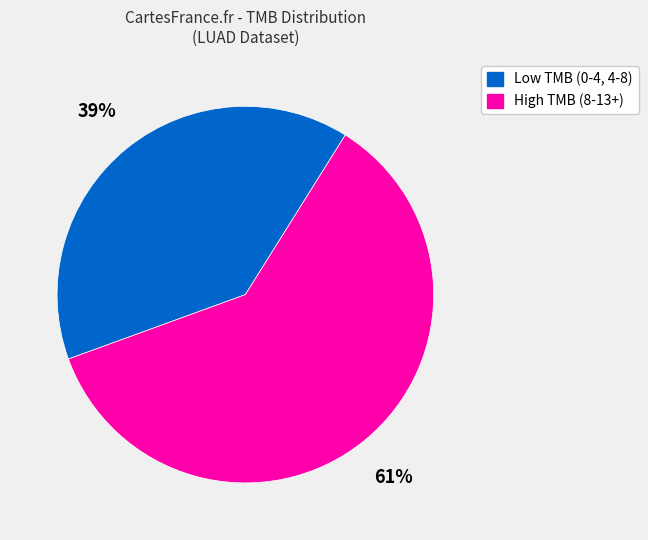

To the nearest percent, what is the average slice percentage?

50%